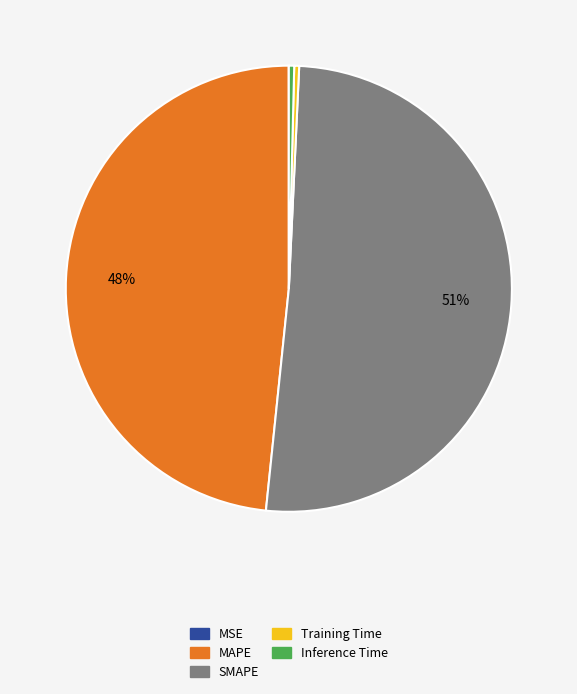

The MAPE slice represents 48% of the pie. True or false?

True